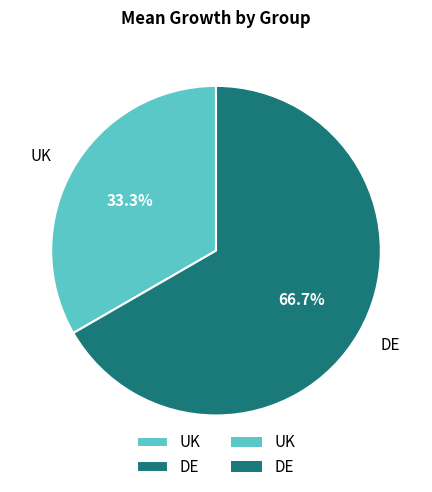

How much of the chart is everything except DE?

33.3%